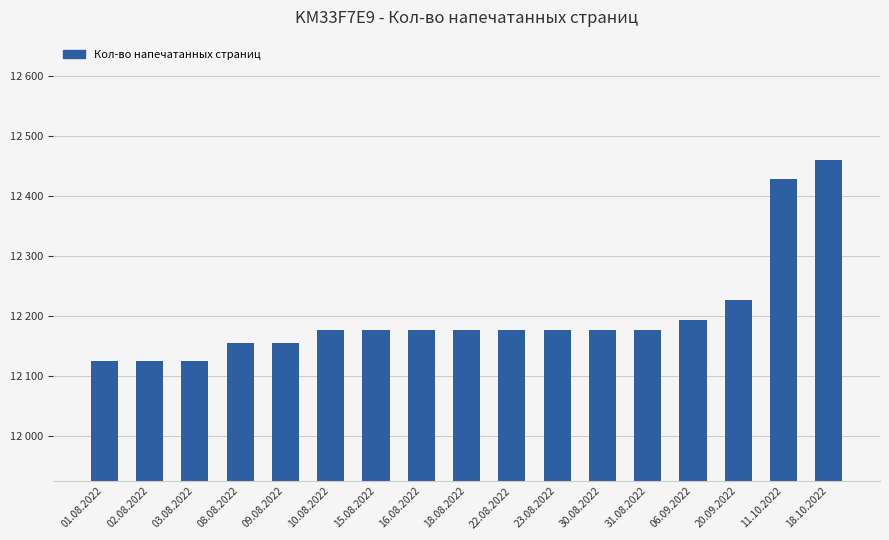

Where is the data nearest to the value 12292?

20.09.2022